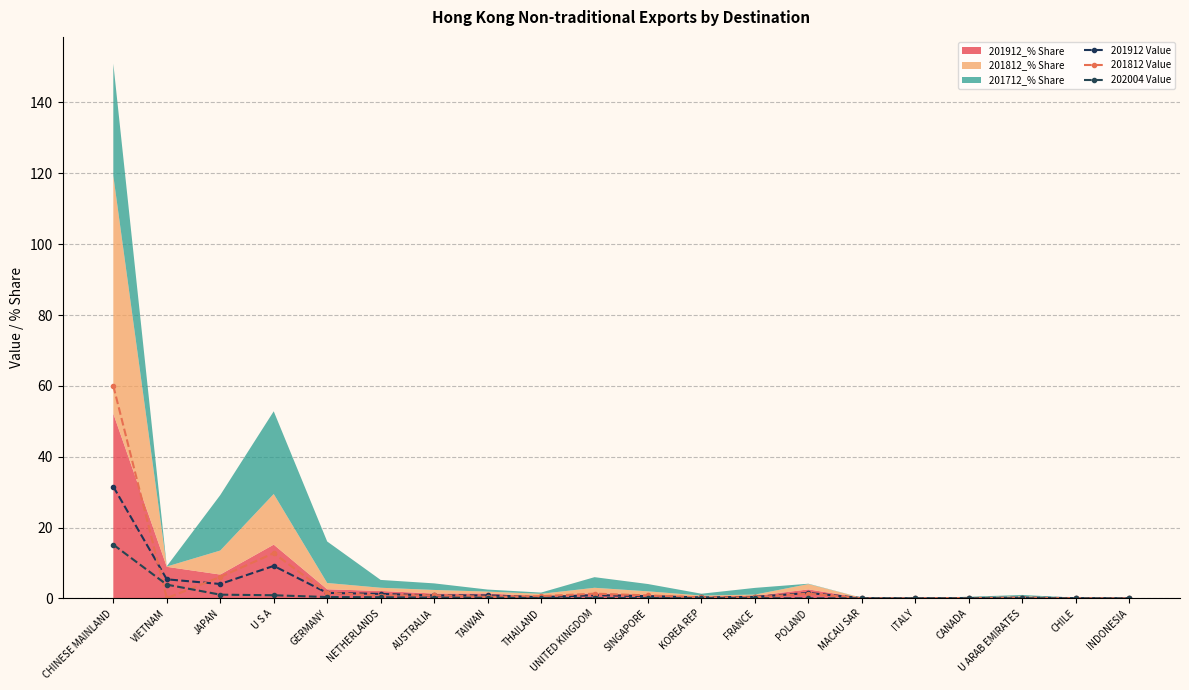

Which series ends up on top after the final intersection of 202004 Value and 201912 Value?

201912 Value